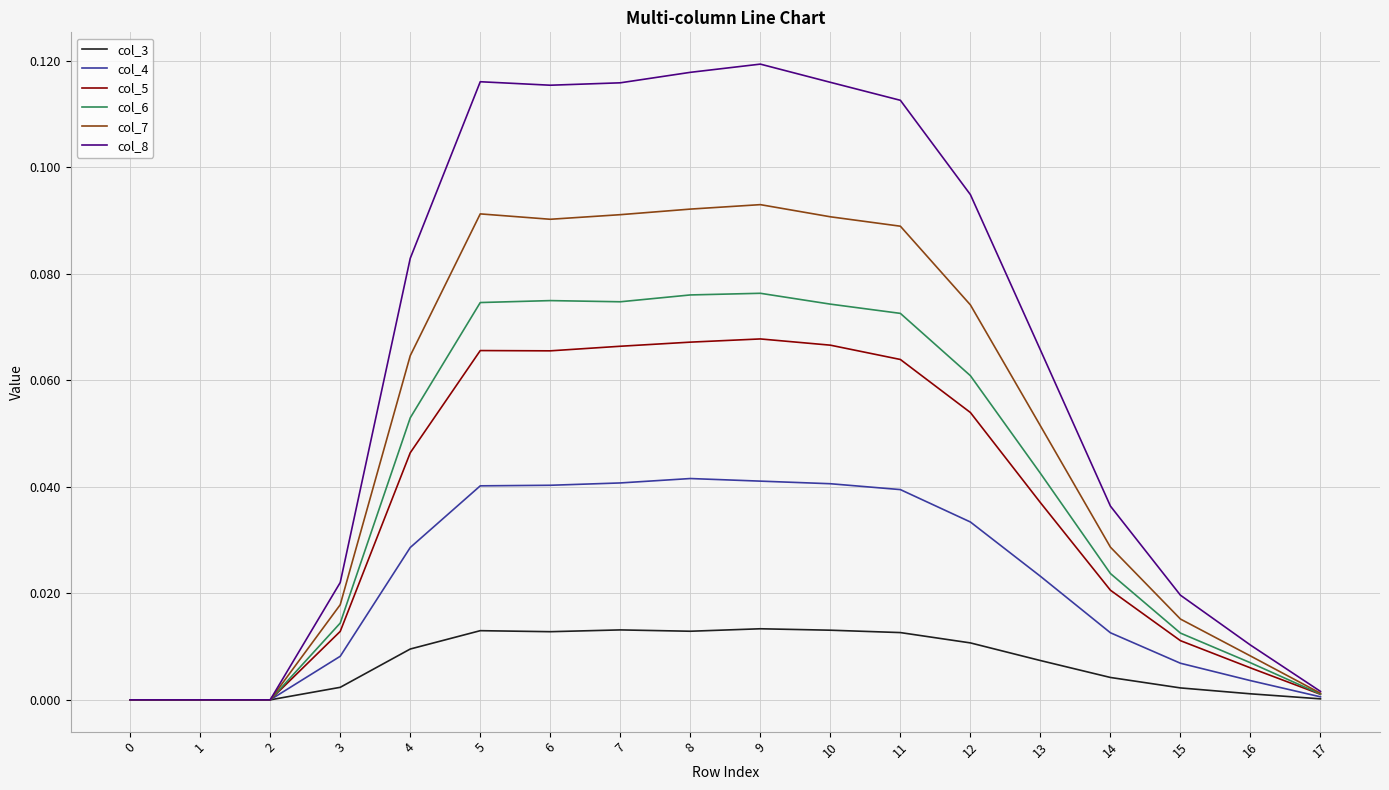

Does the chart display data point markers on the line(s)?

No